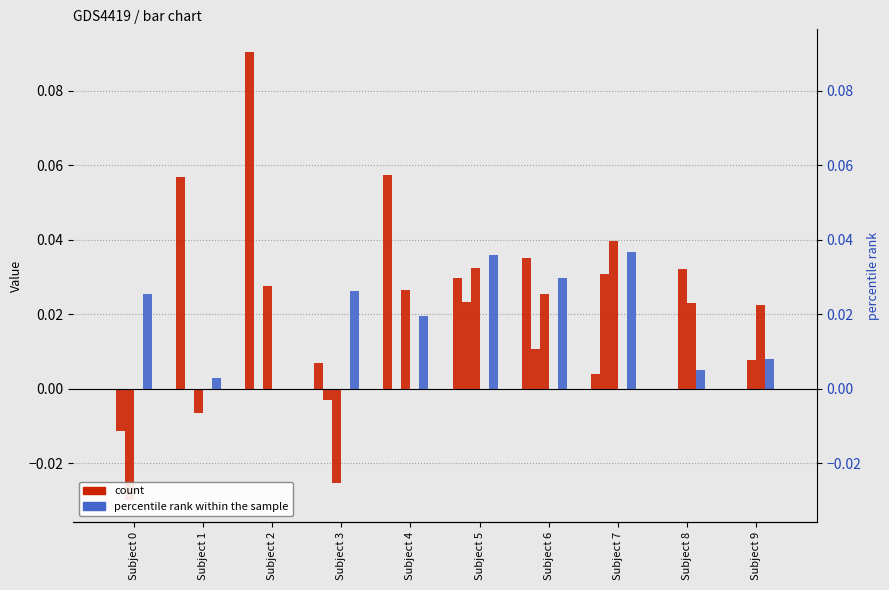

Which series has the largest total across all categories?

col_2